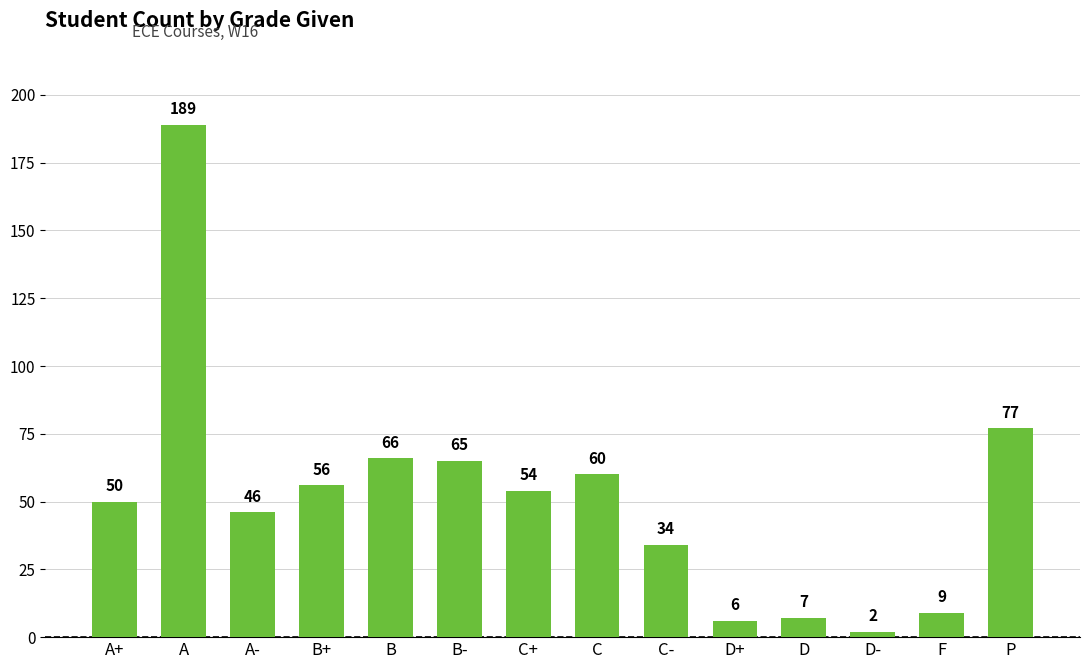

Which category has the highest value across all series?

A